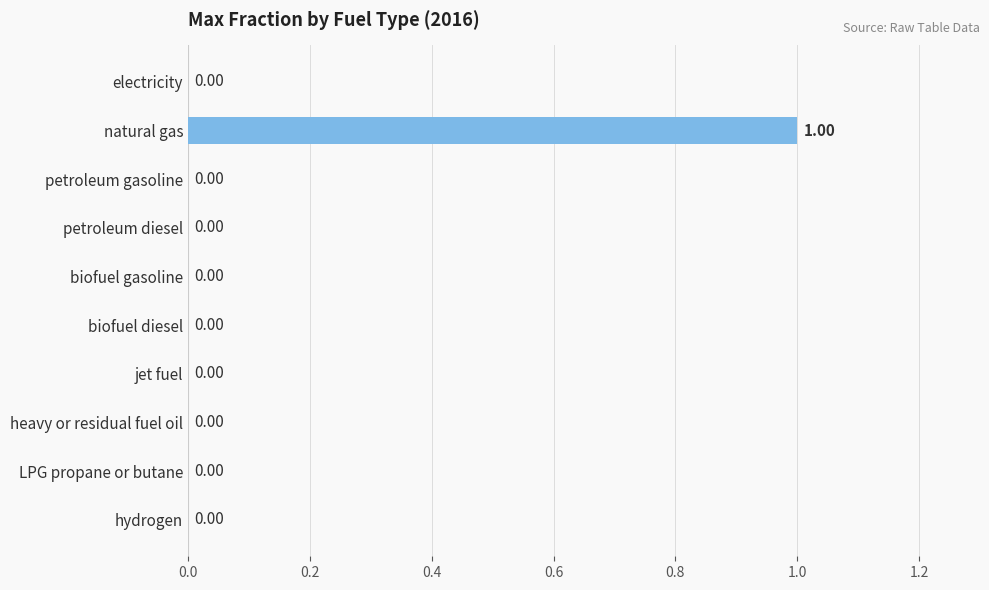

Which category has the highest value across all series?

natural gas